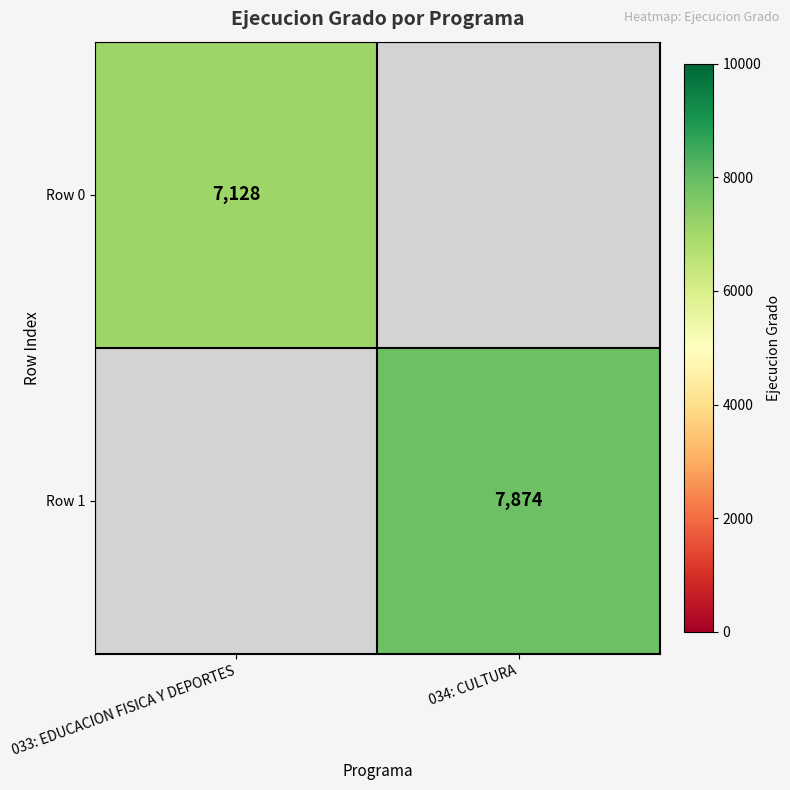

The Row 0 series shows 7128 at 033: EDUCACION FISICA Y DEPORTES. True or false?

True